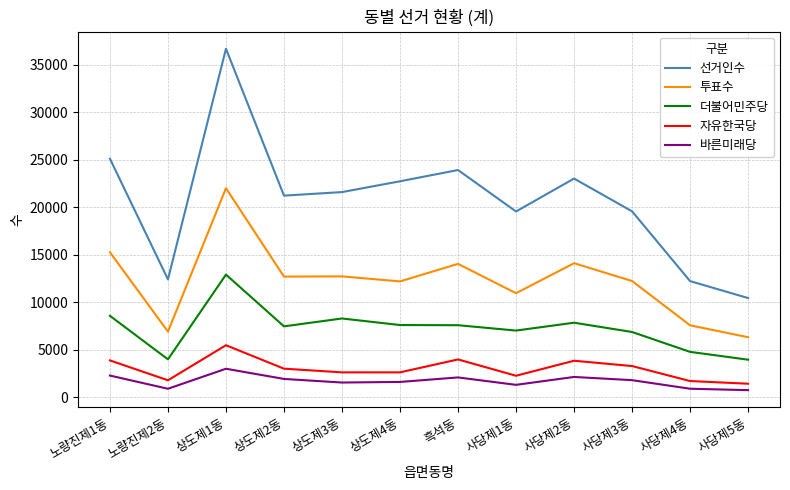

What is the maximum value shown in the chart?

36679